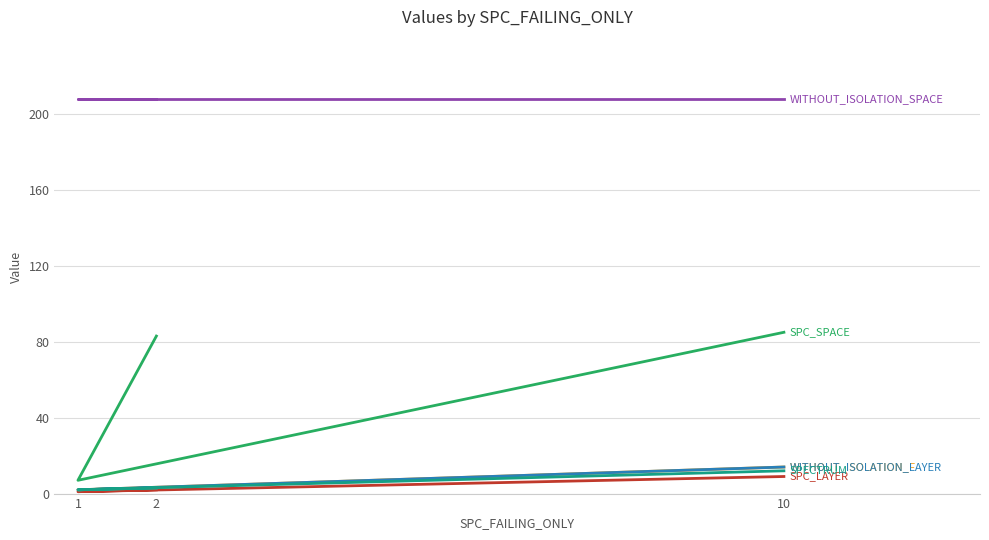

Where is SPC_LAYER nearest to the value 5?

2